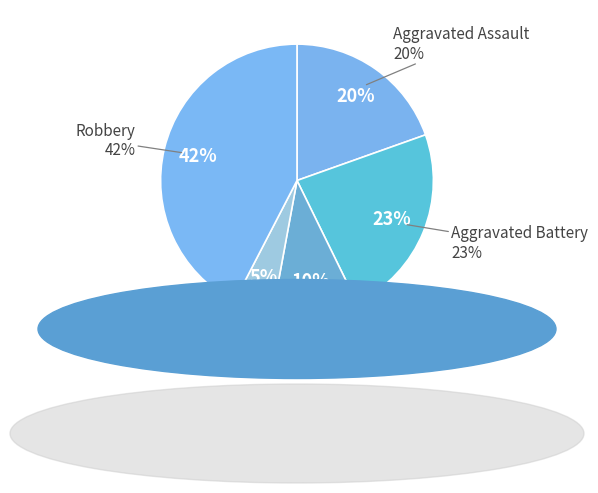

Does Homicide account for over 50% of the chart?

No